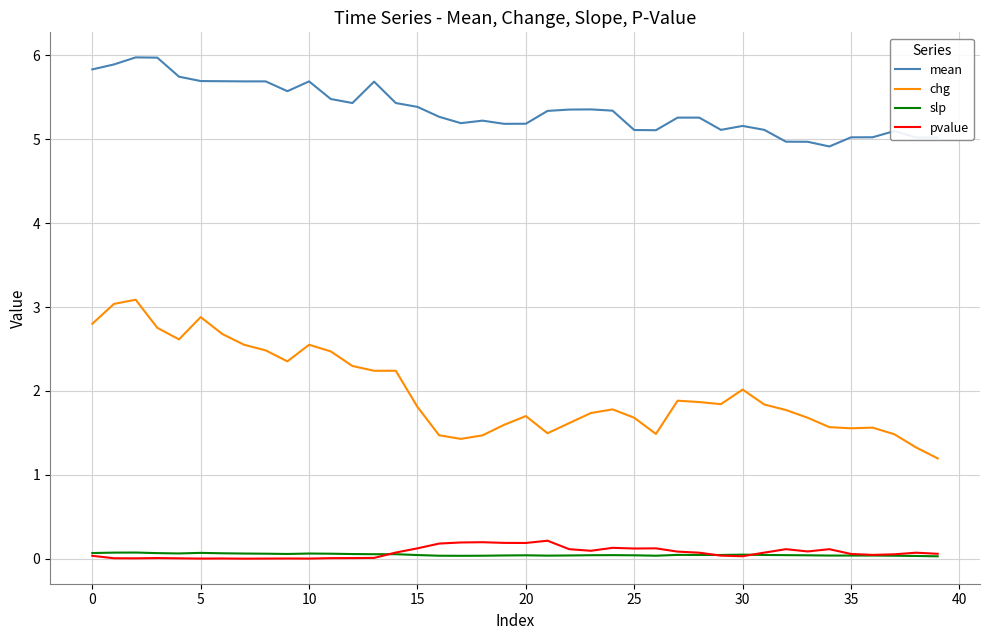

True or false: slp and chg cross at least once.

False